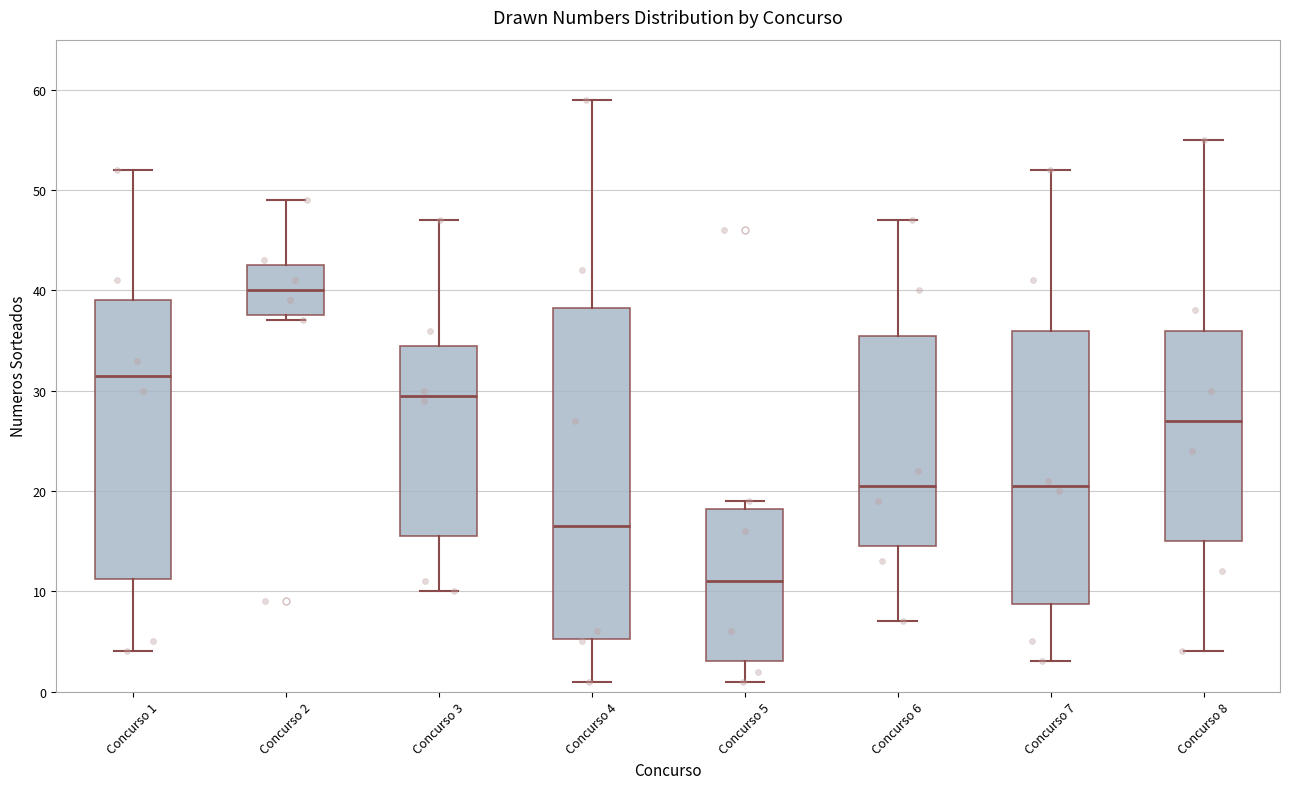

Where does the median line of the box for Concurso 1 sit on the y-axis? The values are not printed on the chart, so give them approximately, as read against the axis.

32